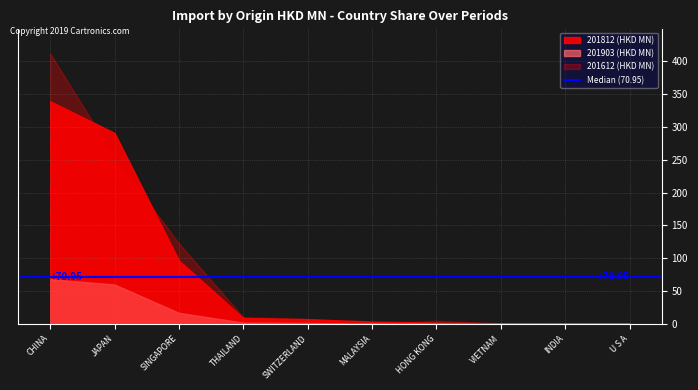

What is the maximum value shown in the chart?

411.7